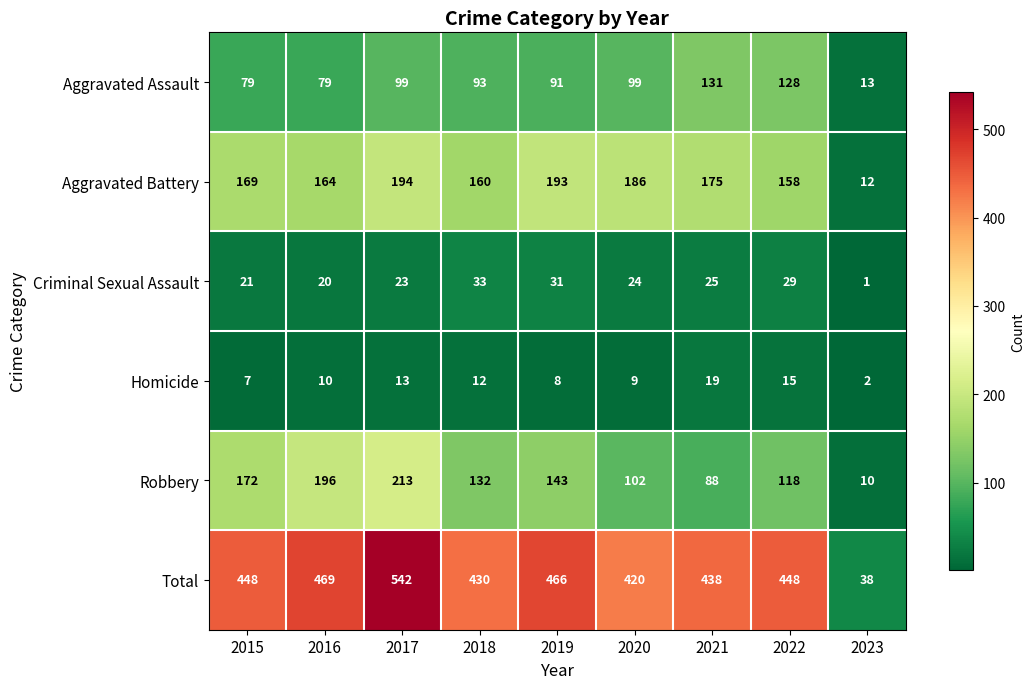

Which category has the highest value in the Aggravated Battery series?

2017